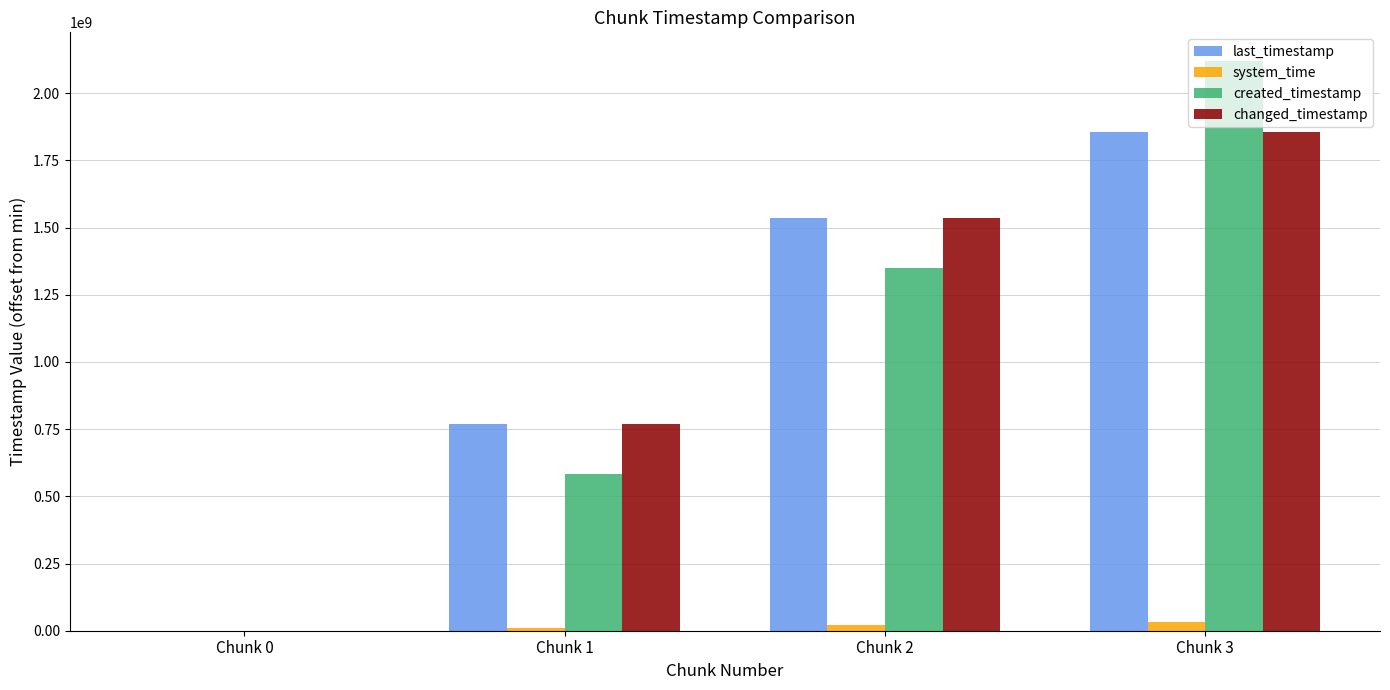

Is it true that last_timestamp equals 721455105 at Chunk 0?

False